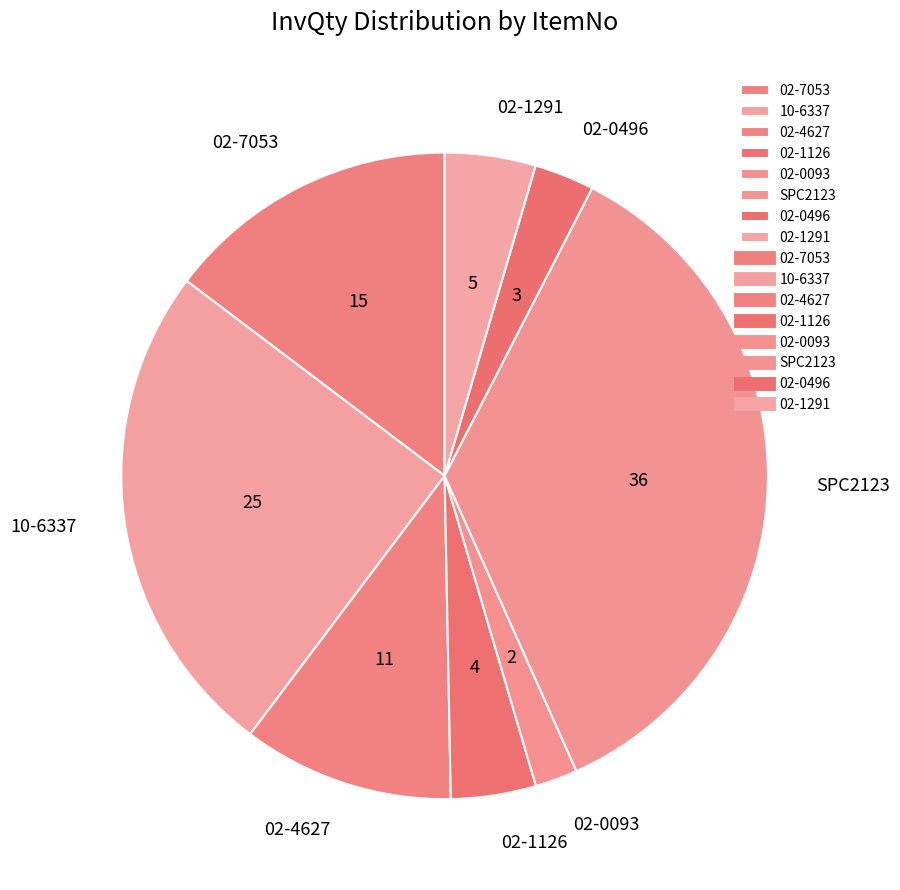

Does any single category account for the majority?

No